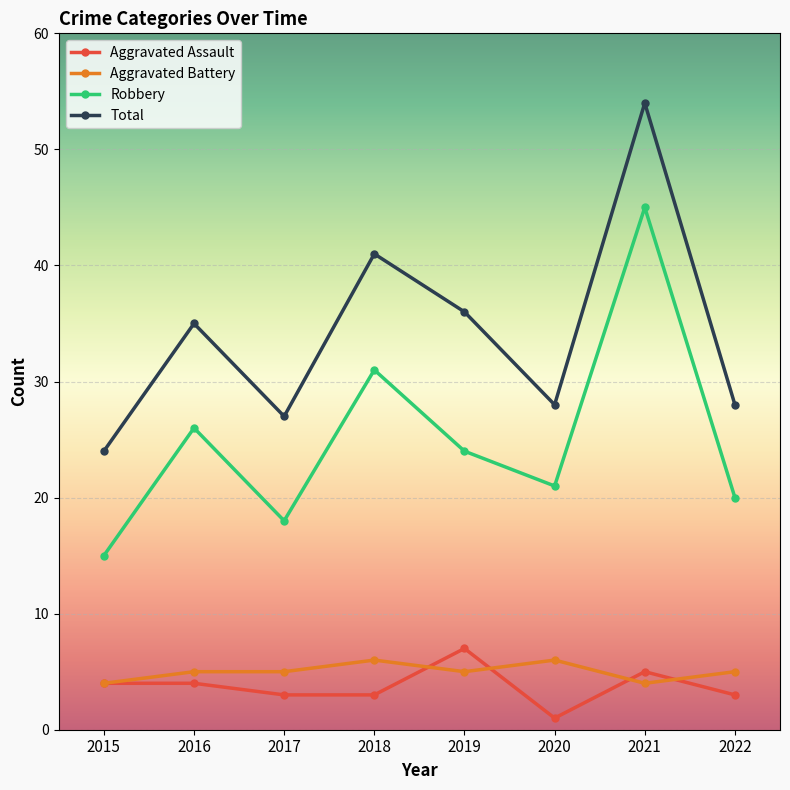

Is it true that Total equals 28 at 2022?

True